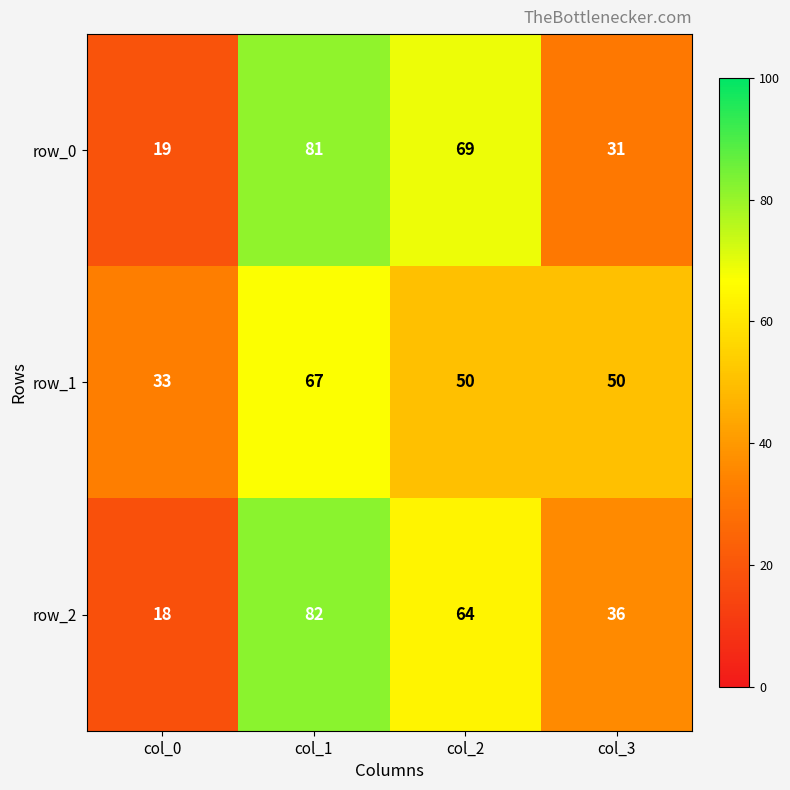

At which category does the chart reach its peak across all series?

col_1